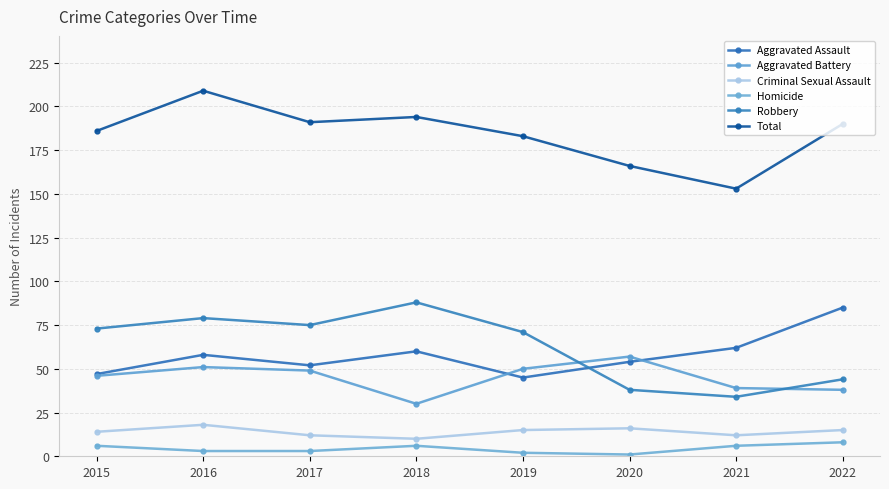

Where does the Aggravated Battery series first go above 49?

2016